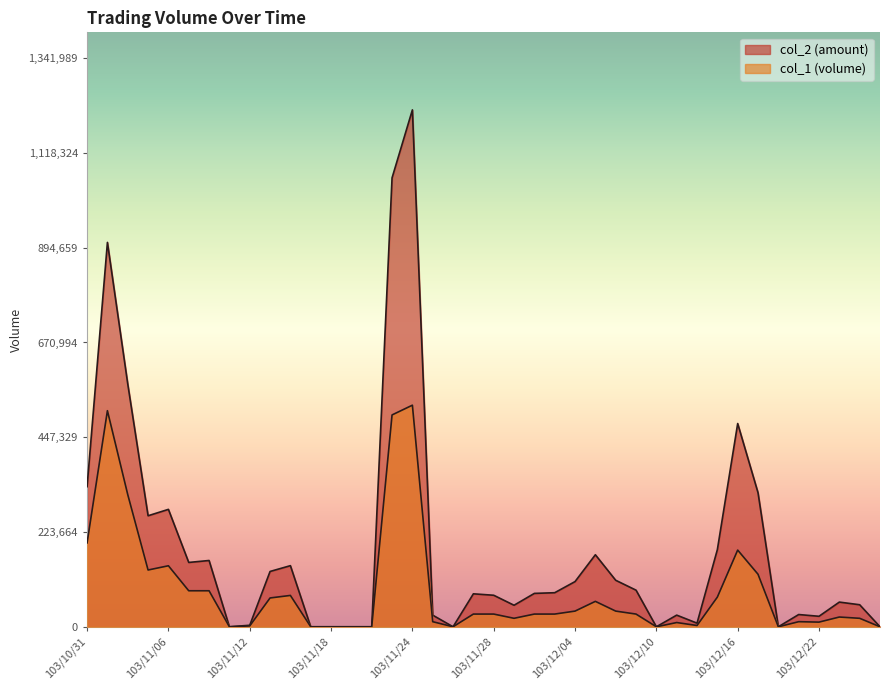

Reading left to right, transcribe all the data shown in this chart.

col_1: 103/10/31=198000	103/11/03=510000	103/11/04=312000	103/11/05=134000	103/11/06=144000	103/11/07=85000	103/11/10=85000	103/11/11=0	103/11/12=2000	103/11/13=68000	103/11/14=74000	103/11/17=0	103/11/18=0	103/11/19=0	103/11/20=0	103/11/21=500000	103/11/24=523000	103/11/25=12000	103/11/26=0	103/11/27=30000	103/11/28=30000	103/12/01=20000	103/12/02=30000	103/12/03=30000	103/12/04=37000	103/12/05=60000	103/12/08=37000	103/12/09=30000	103/12/10=0	103/12/11=10000	103/12/12=3000	103/12/15=70000	103/12/16=181000	103/12/17=124000	103/12/18=0	103/12/19=12000	103/12/22=11000	103/12/23=23000	103/12/24=20000	103/12/25=0
col_2: 103/10/31=330660	103/11/03=907200	103/11/04=573080	103/11/05=262040	103/11/06=277120	103/11/07=151850	103/11/10=156450	103/11/11=0	103/11/12=3580	103/11/13=130560	103/11/14=144240	103/11/17=0	103/11/18=0	103/11/19=0	103/11/20=0	103/11/21=1059560	103/11/24=1219990	103/11/25=27440	103/11/26=0	103/11/27=77800	103/11/28=74400	103/12/01=50800	103/12/02=78800	103/12/03=80400	103/12/04=106650	103/12/05=170000	103/12/08=109750	103/12/09=86400	103/12/10=0	103/12/11=27500	103/12/12=8550	103/12/15=182050	103/12/16=479710	103/12/17=316400	103/12/18=0	103/12/19=28900	103/12/22=24760	103/12/23=58260	103/12/24=52000	103/12/25=0